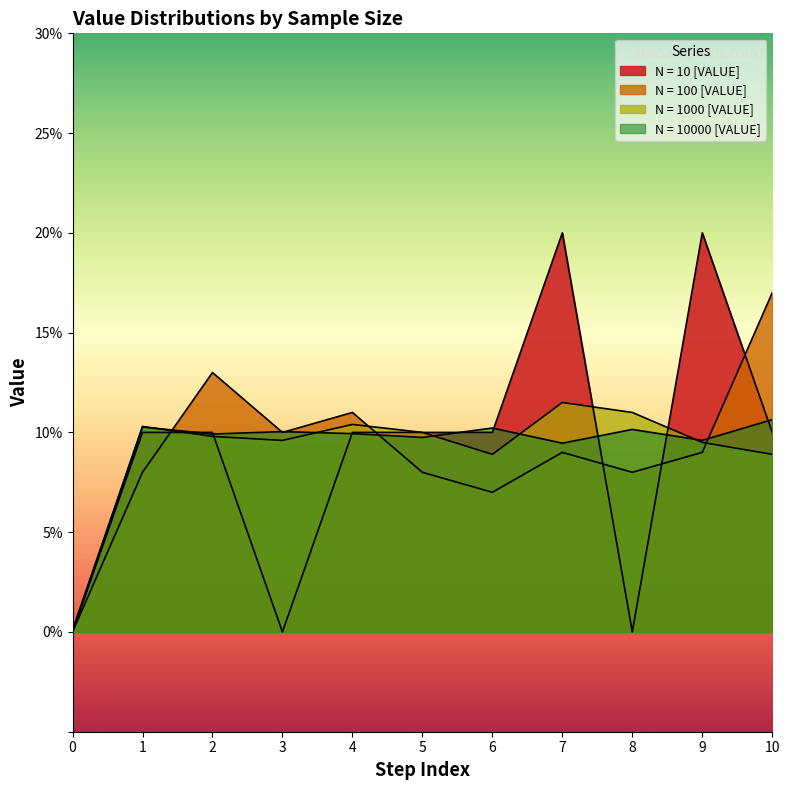

What are all the series names shown in the legend?

N = 10 [VALUE], N = 100 [VALUE], N = 1000 [VALUE], N = 10000 [VALUE]